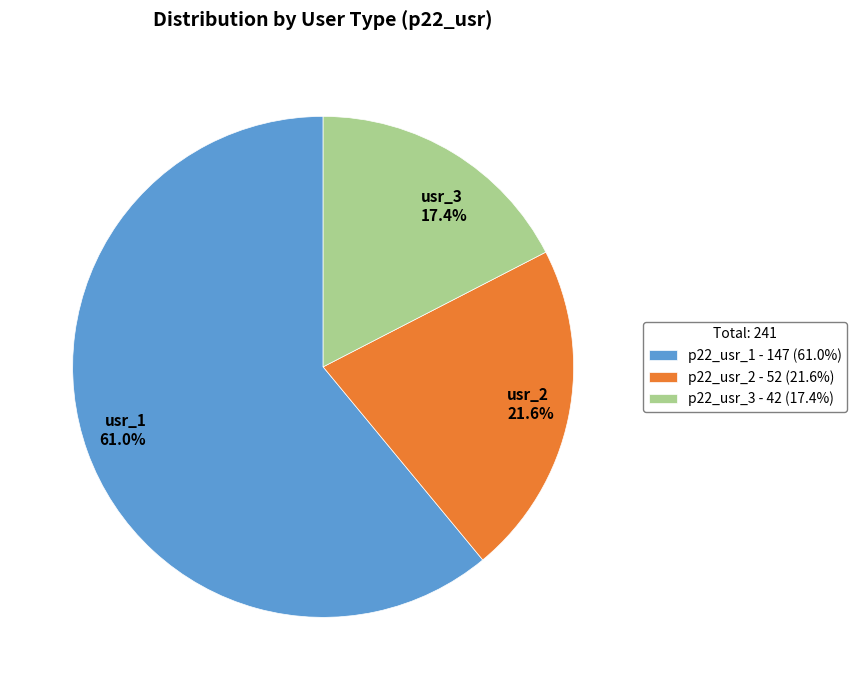

Which category accounts for the majority?

p22_usr_1